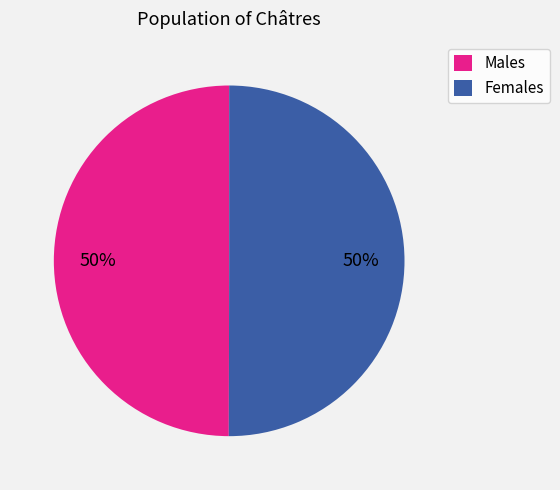

What percentage is the Males slice, to the nearest percent?

50%